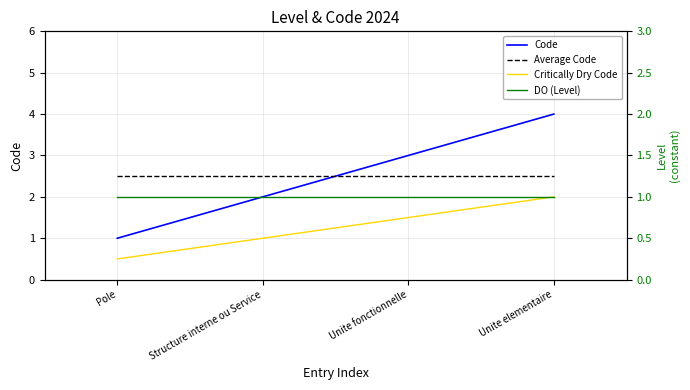

True or false: Critically Dry Code and DO (Level) intersect in this chart.

False